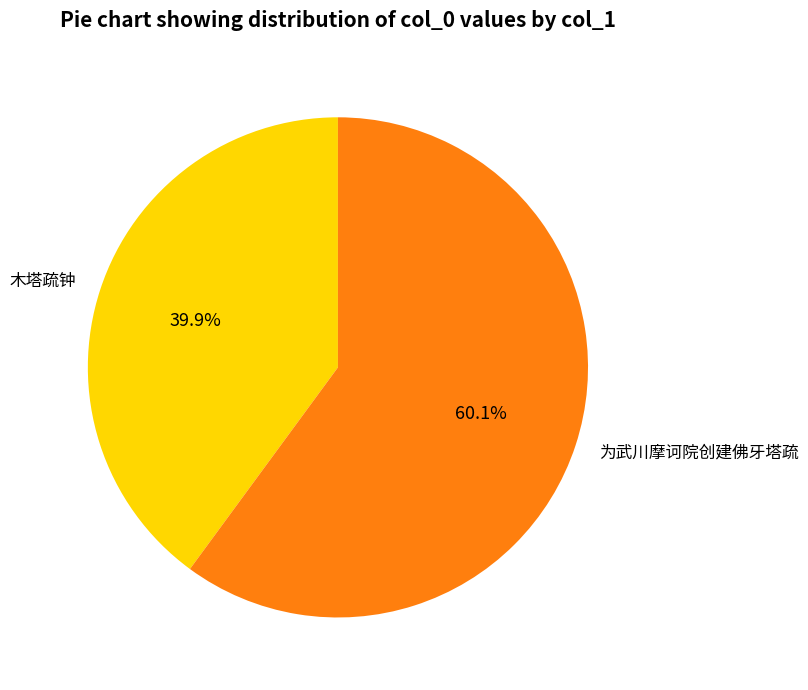

Rank the categories by value from lowest to highest.

木塔疏钟, 为武川摩诃院创建佛牙塔疏